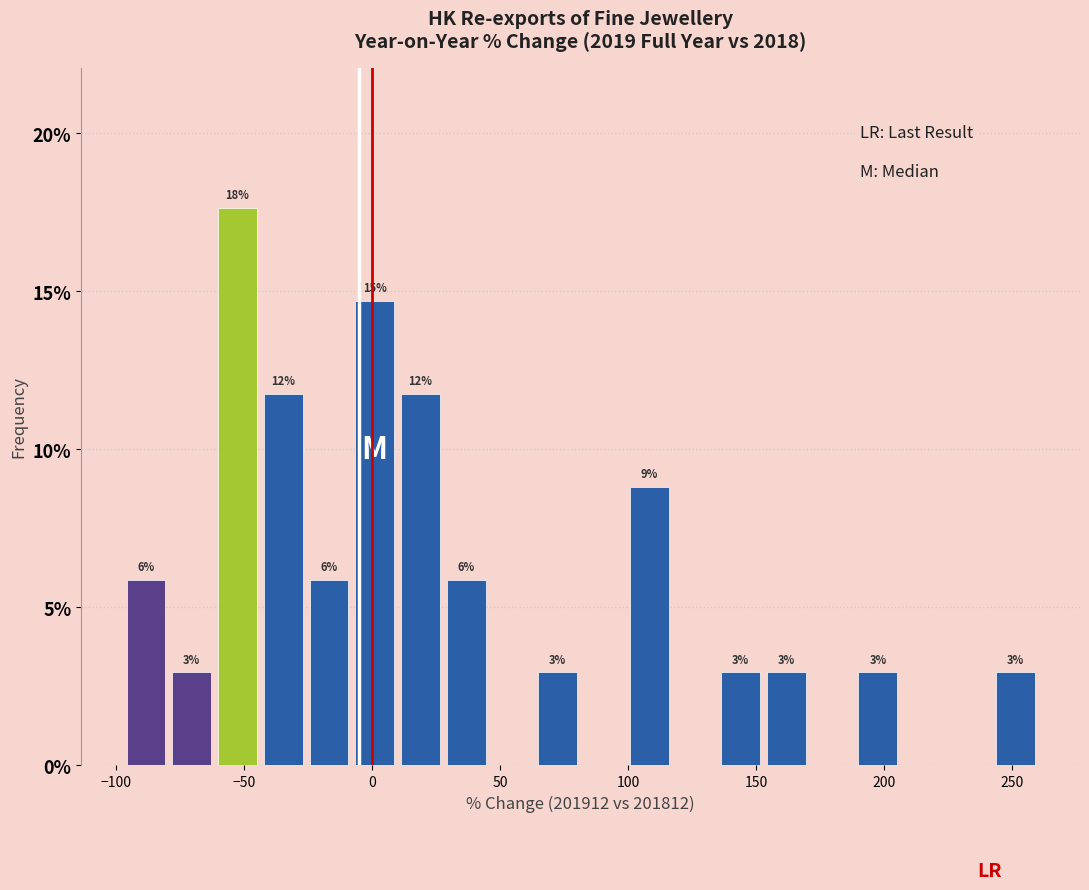

Around what value on the x-axis is the tallest bar? Give the approximate position of its centre, as read against the axis.

-50